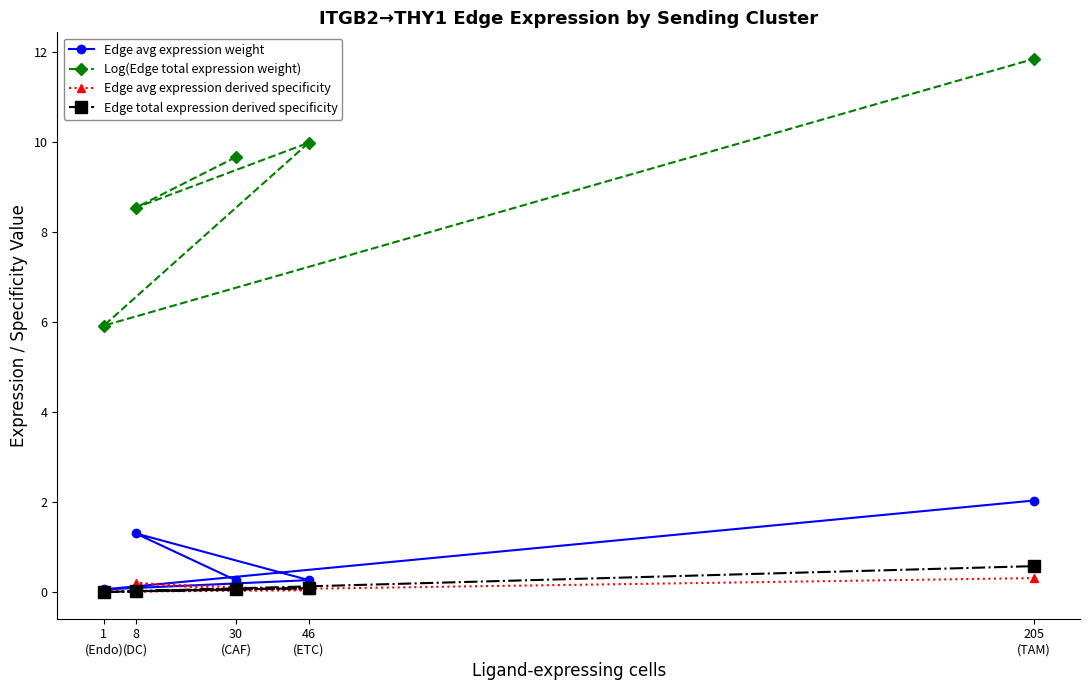

Reading left to right, transcribe all the data shown in this chart.

Edge avg expression weight: 30
(CAF)=0.3	8
(DC)=1.3	46
(ETC)=0.3	1
(Endo)=0.1	205
(TAM)=2.0
Log(Edge total expression weight): 30
(CAF)=9.7	8
(DC)=8.5	46
(ETC)=10.0	1
(Endo)=5.9	205
(TAM)=11.8
Edge avg expression derived specificity: 30
(CAF)=0.0	8
(DC)=0.2	46
(ETC)=0.0	1
(Endo)=0.0	205
(TAM)=0.3
Edge total expression derived specificity: 30
(CAF)=0.1	8
(DC)=0.0	46
(ETC)=0.1	1
(Endo)=0.0	205
(TAM)=0.6